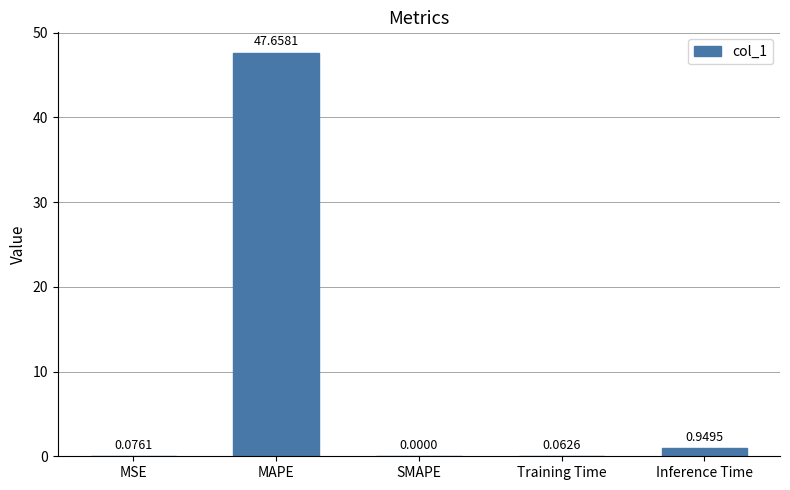

Which label corresponds to the largest value in the chart?

MAPE